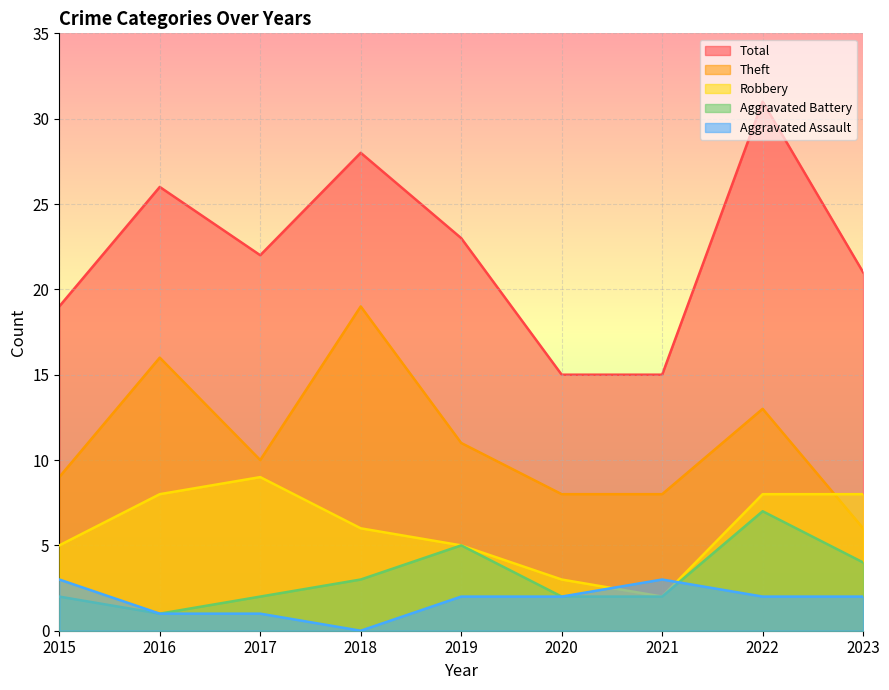

How many data points in Total are above 22?

4